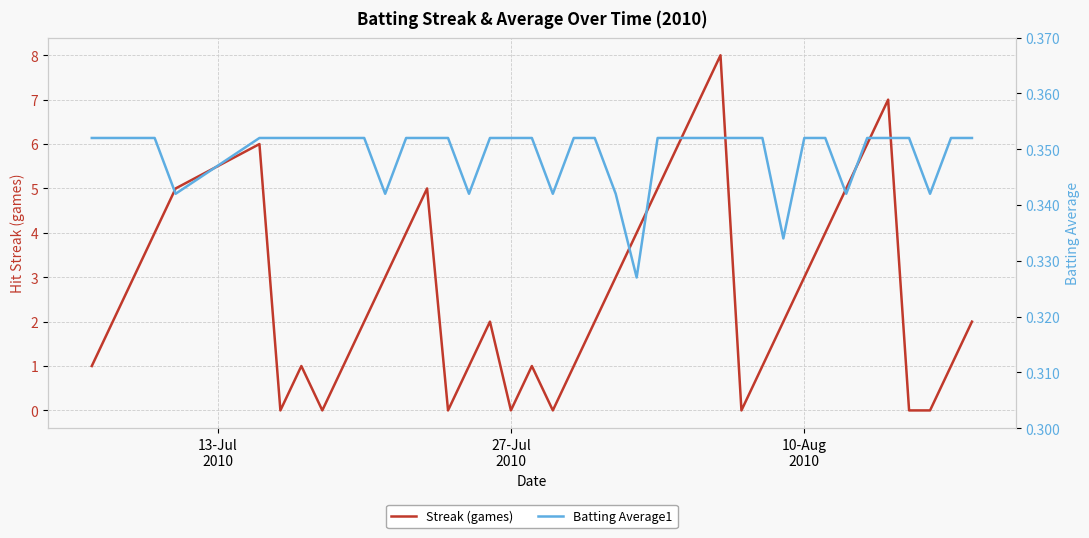

Which series has the largest total across all categories?

Streak